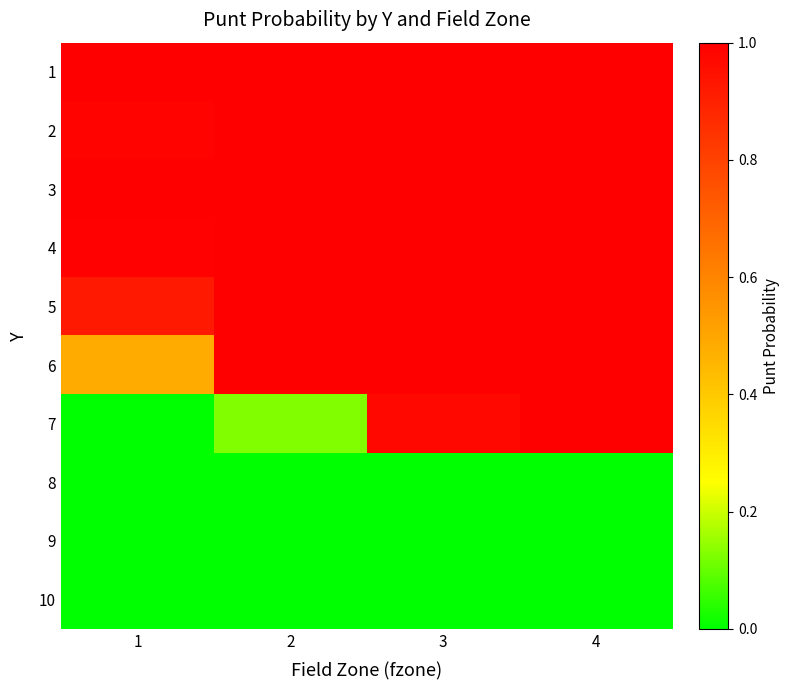

At which category is the sum across all series the highest?

4